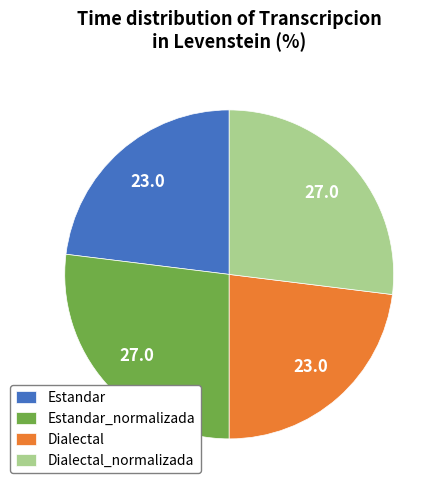

Is it true that Dialectal_normalizada is 18% of the pie?

False